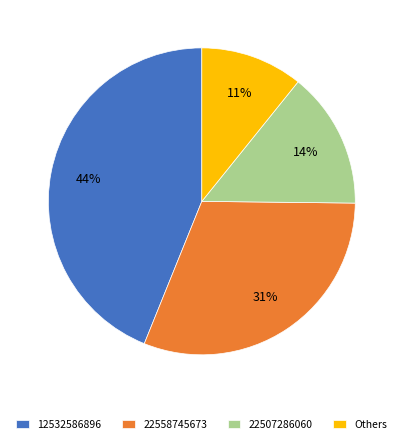

What is the smallest slice in the pie chart?

Others